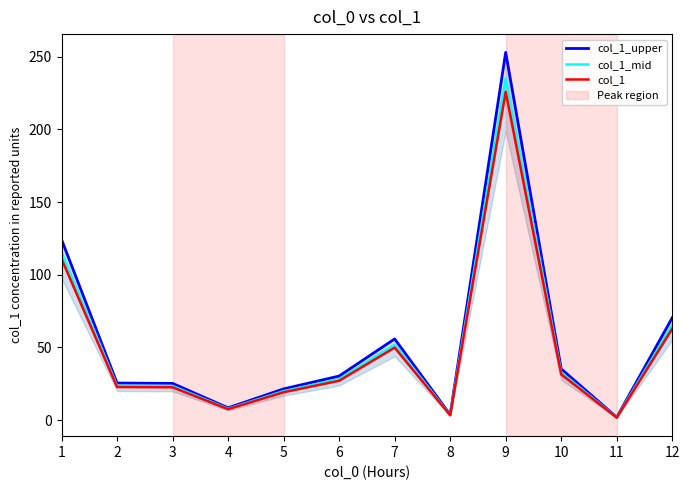

Which has a higher value, 6 or 5?

6